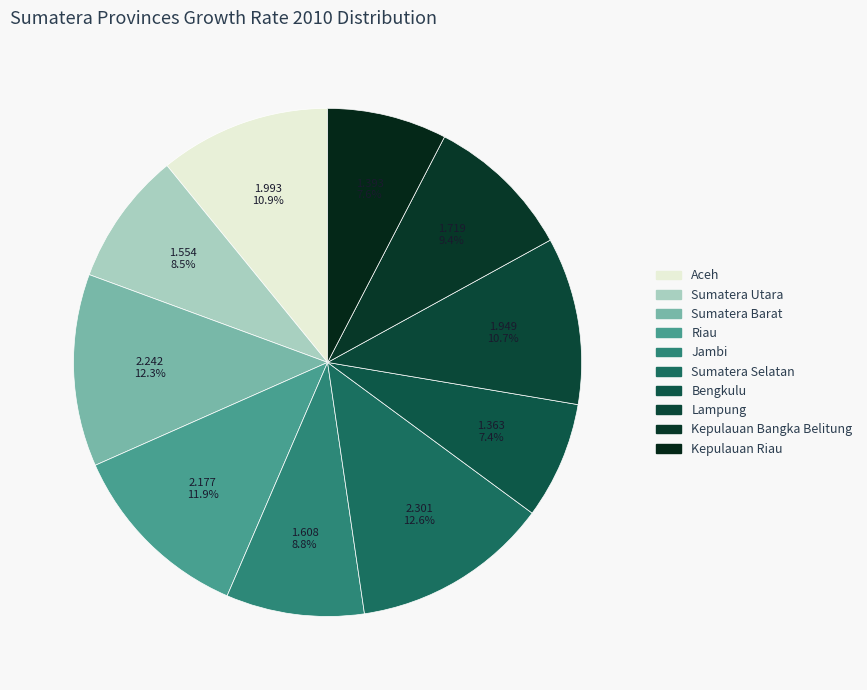

Rank the categories by value from highest to lowest.

Sumatera Selatan, Sumatera Barat, Riau, Aceh, Lampung, Kepulauan Bangka Belitung, Jambi, Sumatera Utara, Kepulauan Riau, Bengkulu